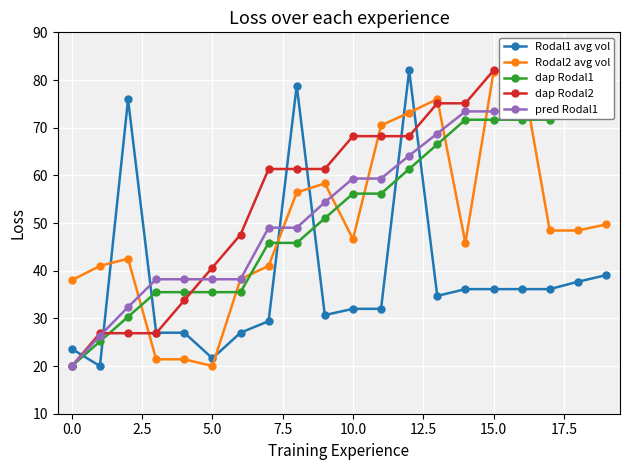

Does the chart display data point markers on the line(s)?

Yes